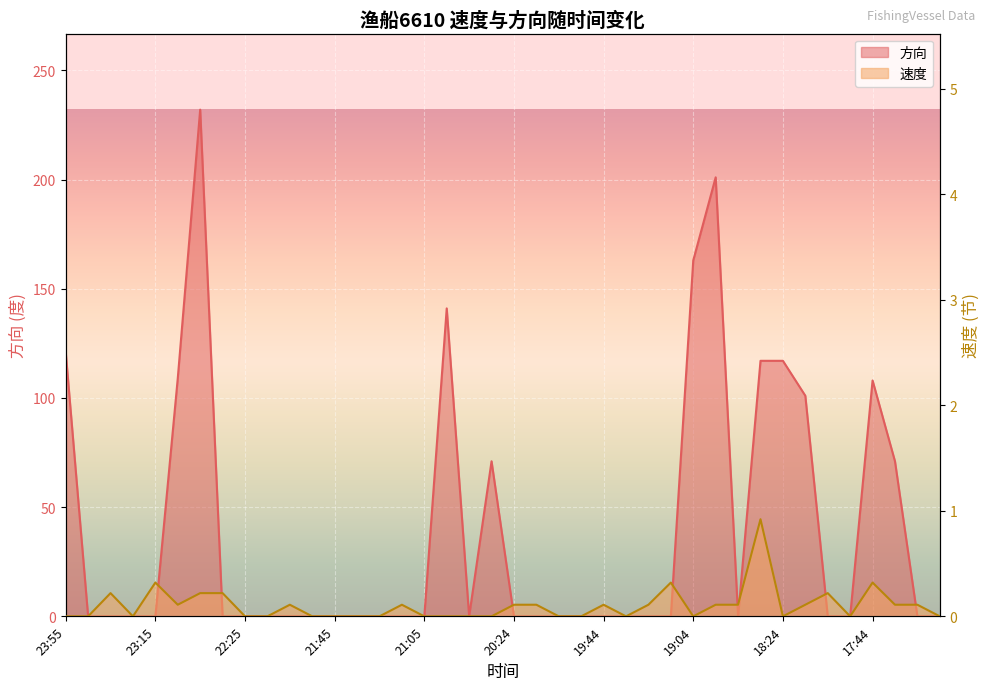

Is the value of 方向 at 20:15 greater than the value of 速度 at 17:14?

No